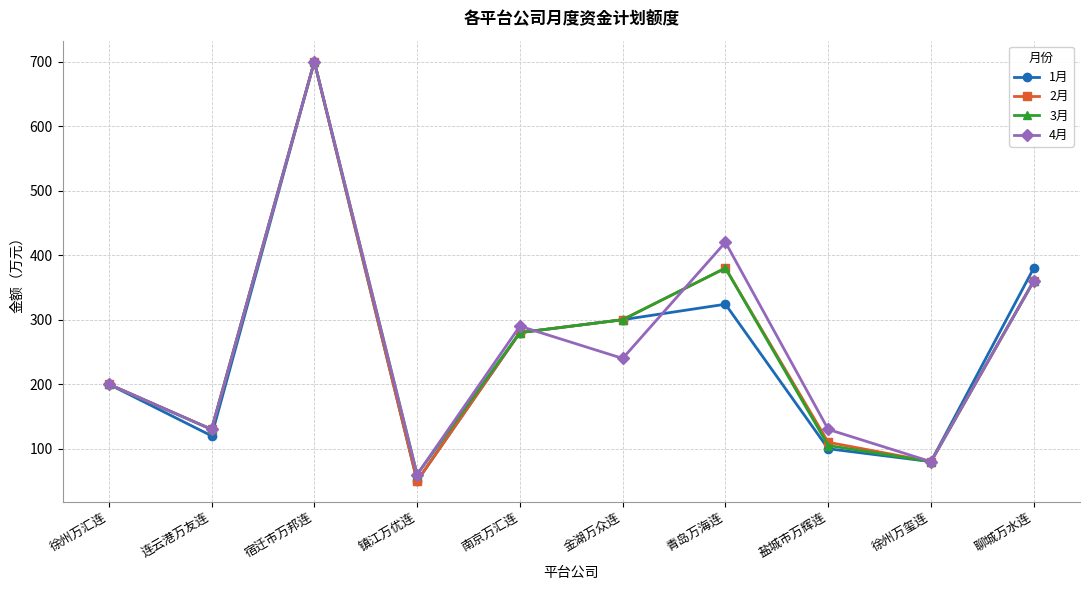

Count the number of data series in this chart.

4